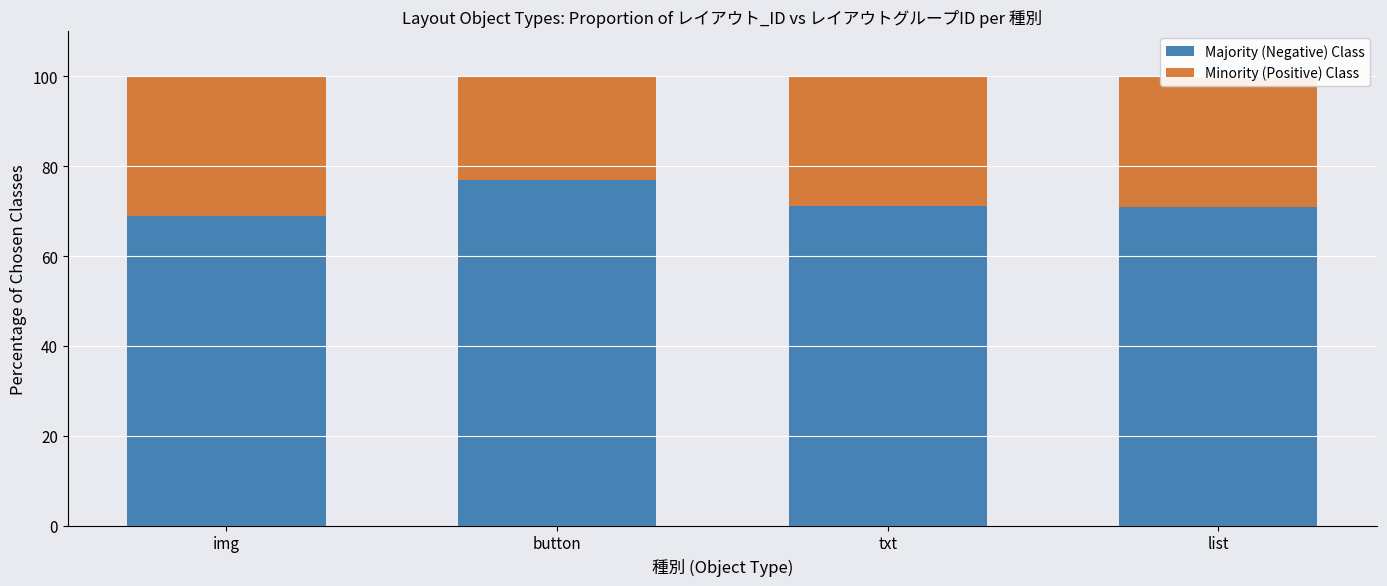

Is it true that Majority (Negative) Class equals 68.9 at img?

True